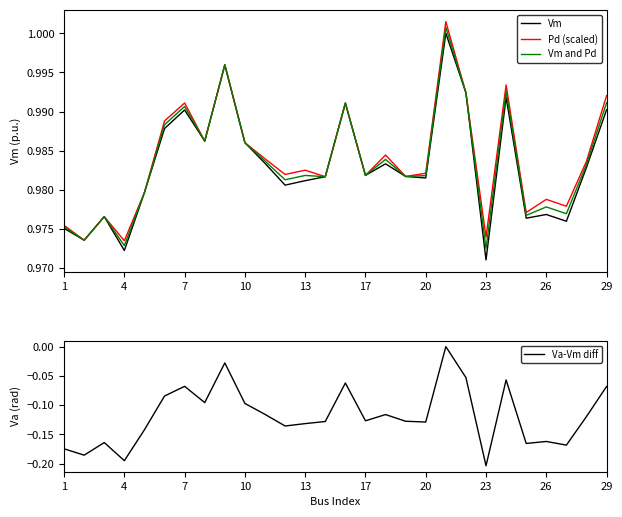

Reading left to right, extract all data points from this chart.

Vm: 1.0	1.0	1.0	1.0	1.0	1.0	1.0	1.0	1.0	1.0	1.0	1.0	1.0	1.0	1.0	1.0	1.0	1.0	1.0	1.0	1.0	1.0	1.0	1.0	1.0	1.0	1.0	1.0
Pd (scaled): 1.0	1.0	1.0	1.0	1.0	1.0	1.0	1.0	1.0	1.0	1.0	1.0	1.0	1.0	1.0	1.0	1.0	1.0	1.0	1.0	1.0	1.0	1.0	1.0	1.0	1.0	1.0	1.0
Vm and Pd: 1.0	1.0	1.0	1.0	1.0	1.0	1.0	1.0	1.0	1.0	1.0	1.0	1.0	1.0	1.0	1.0	1.0	1.0	1.0	1.0	1.0	1.0	1.0	1.0	1.0	1.0	1.0	1.0
Va-Vm diff: -0.2	-0.2	-0.2	-0.2	-0.1	-0.1	-0.1	-0.1	-0.0	-0.1	-0.1	-0.1	-0.1	-0.1	-0.1	-0.1	-0.1	-0.1	-0.1	0.0	-0.1	-0.2	-0.1	-0.2	-0.2	-0.2	-0.1	-0.1